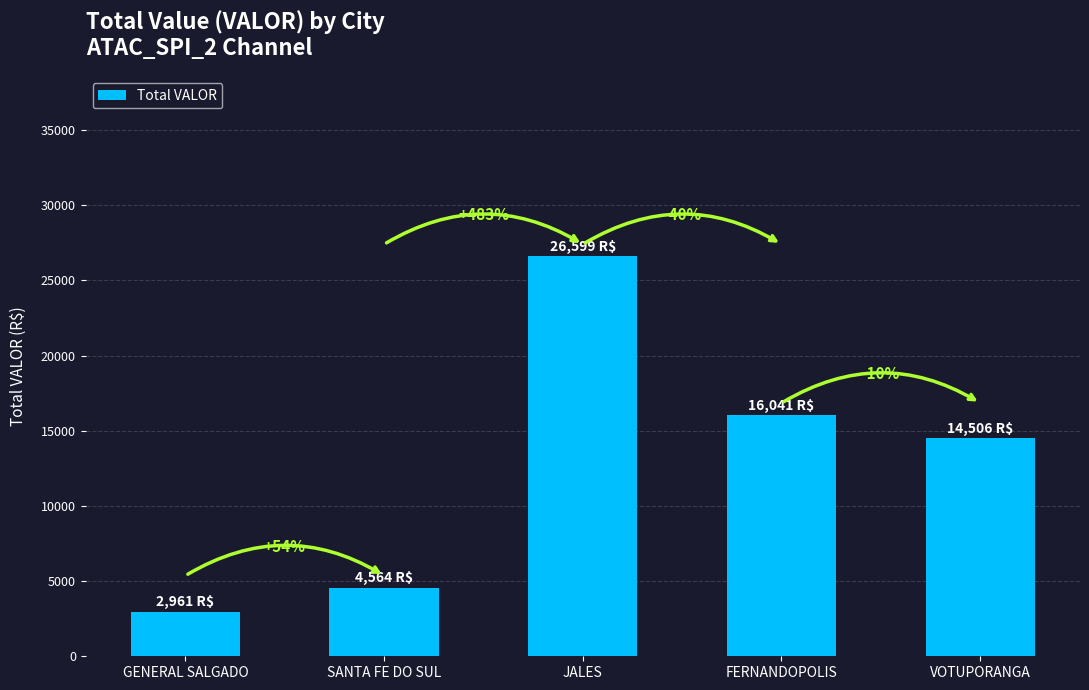

The chart shows a value of 4564.2 at SANTA FE DO SUL. True or false?

True